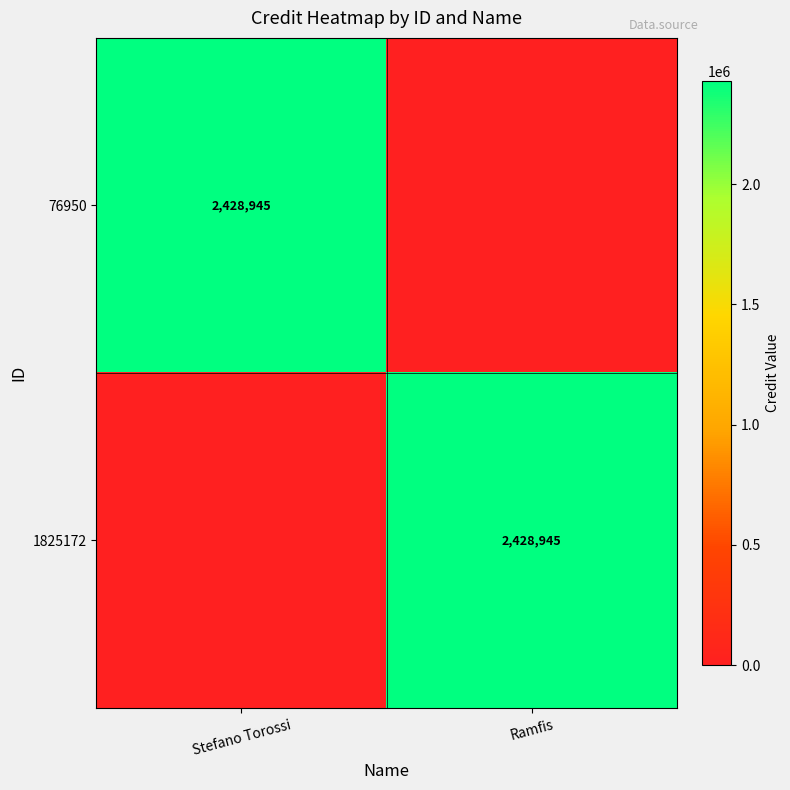

True or false: 1825172 has a value of 1031942 at Ramfis.

False